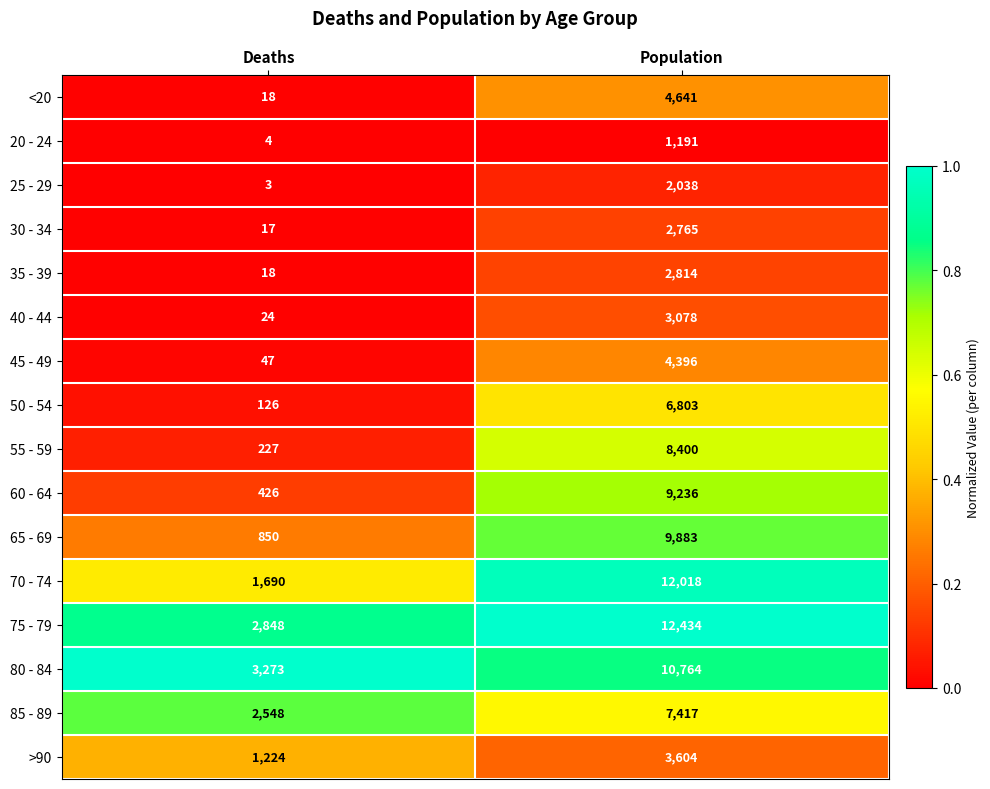

At how many categories does at least one series exceed 0?

2